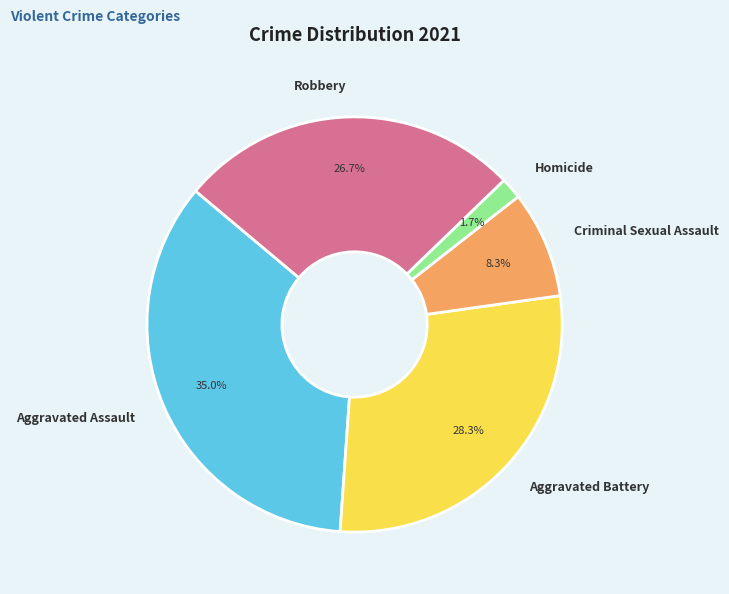

To the nearest percent, what portion does Criminal Sexual Assault represent?

8%